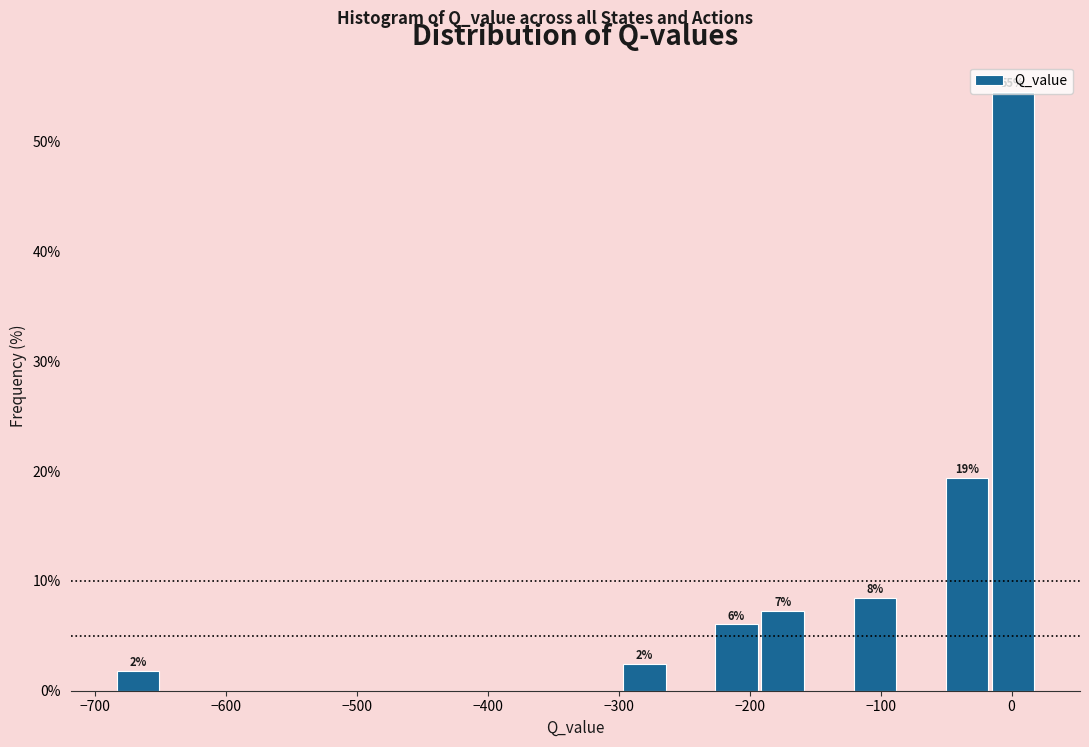

Read against the x-axis, roughly where is the centre of the tallest bar?

0